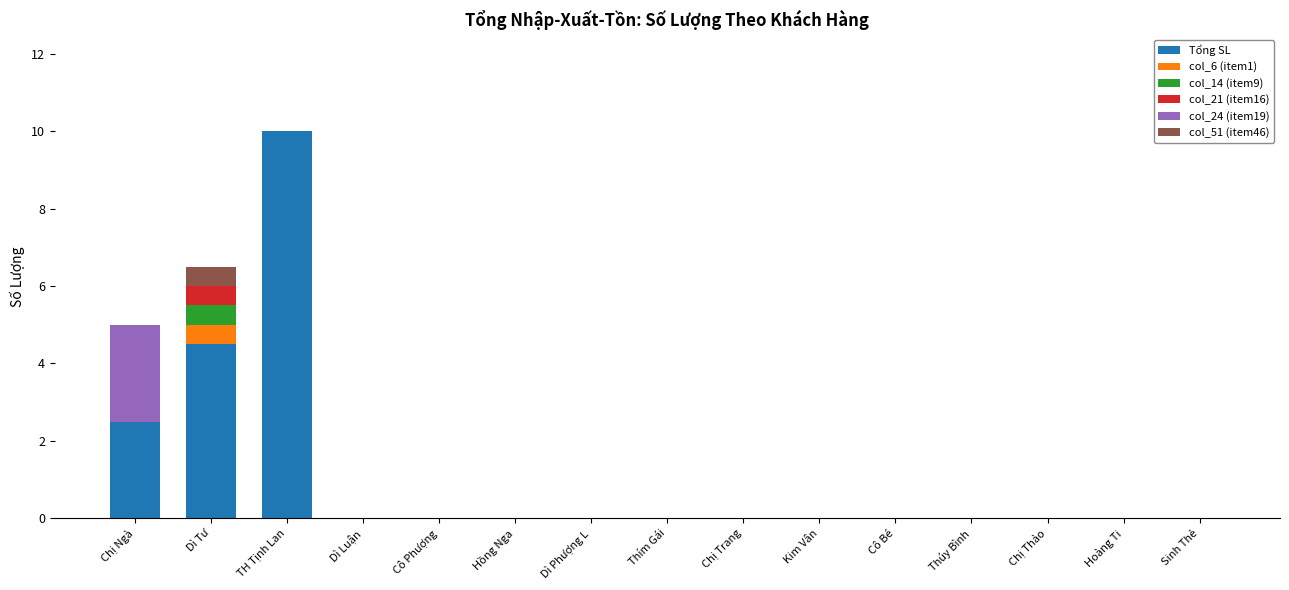

At which category is the sum across all series the highest?

TH Tịnh Lan